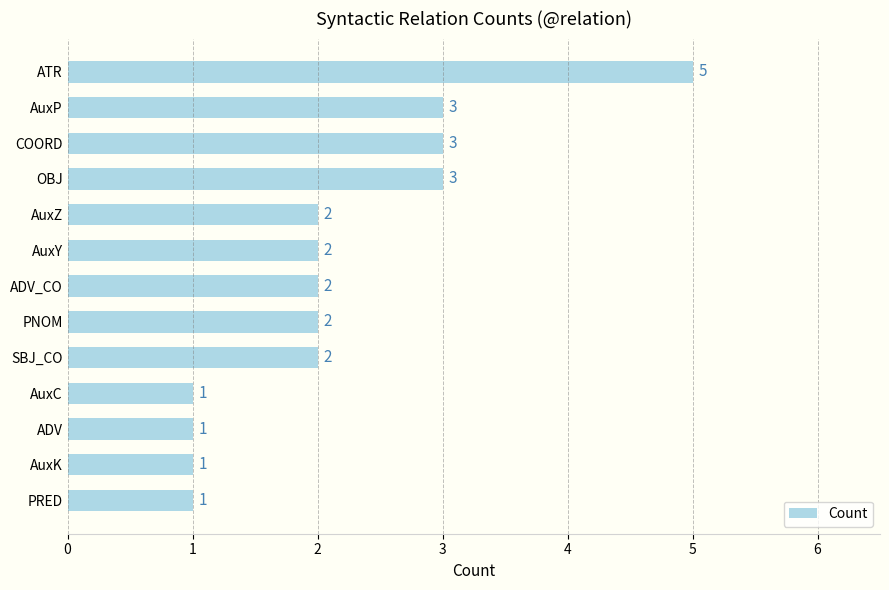

The value at PNOM is 1. True or false?

False